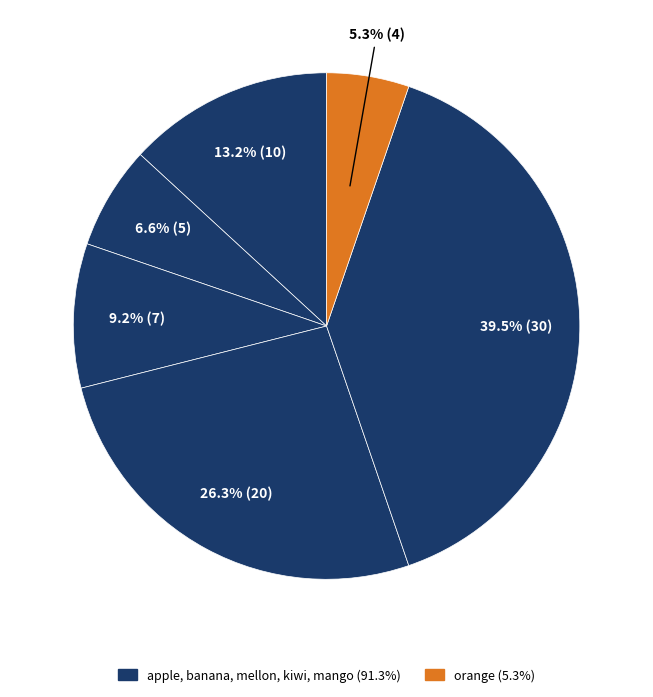

Which category has the biggest portion of the pie?

mango